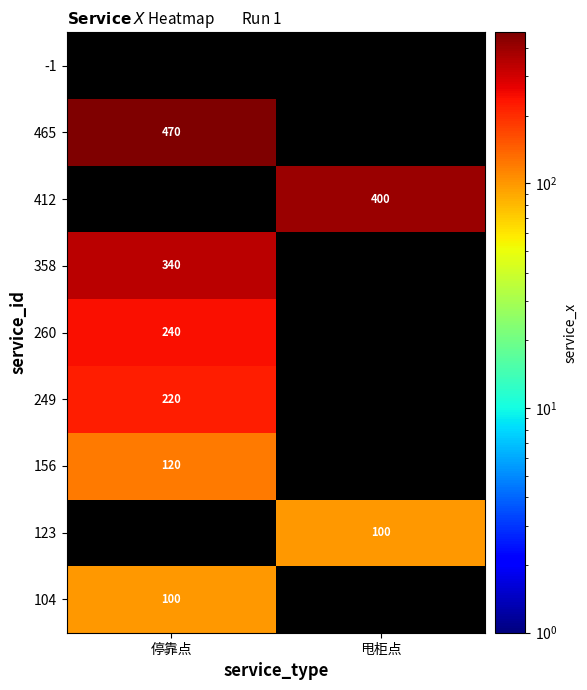

The 156 series shows 120 at 停靠点. True or false?

True